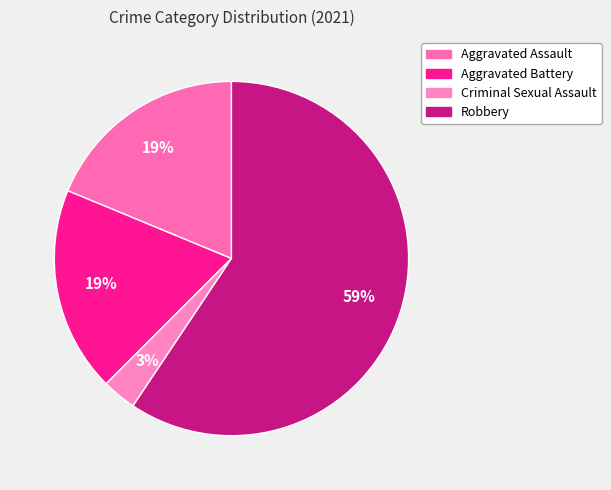

How many segments does this pie chart have?

4